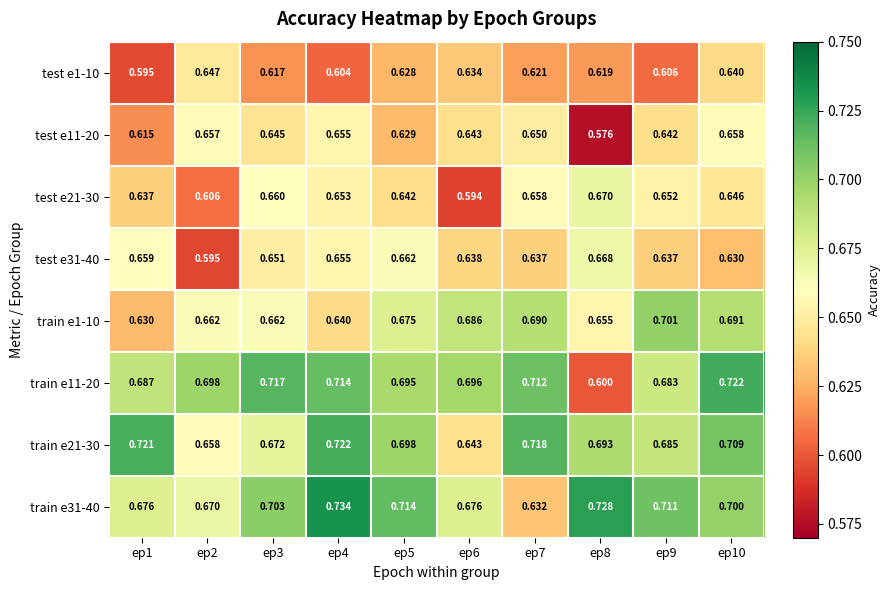

Is the value of train e1-10 at ep6 greater than the value of test e11-20 at ep7?

Yes